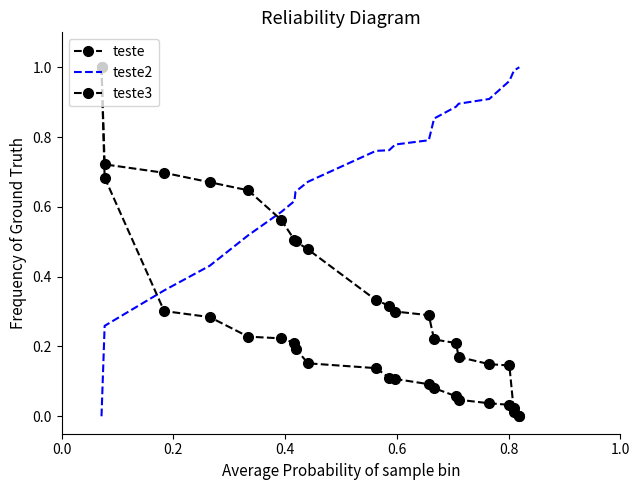

What is the value of the teste point at the 1st from the left?

1.0